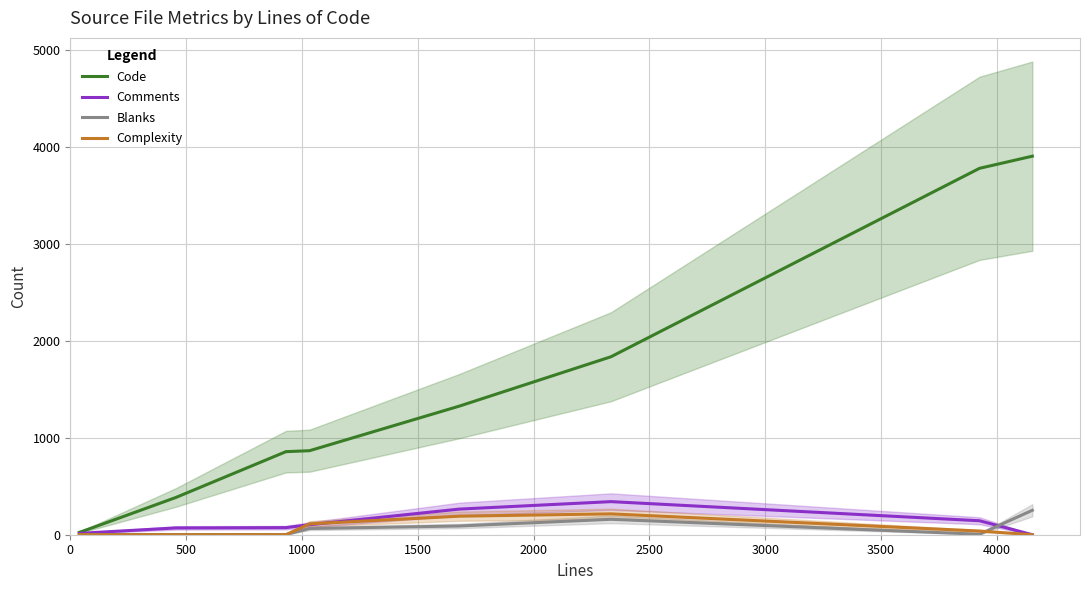

What is the difference between the maximum and minimum values in the Code series?

3877